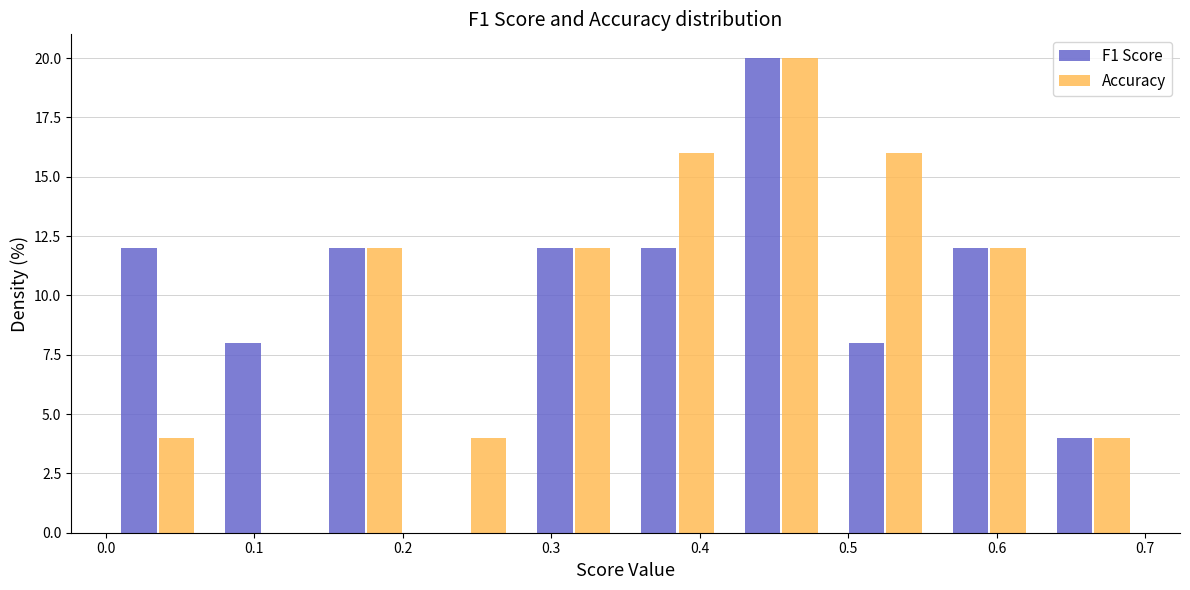

Reading left to right, list every range on the x-axis with the height of the bar of each series over it. The values are not printed on the chart, so give them approximately, as read against the axis.

0.00 to 0.07: F1 Score=12	Accuracy=4
0.07 to 0.14: F1 Score=8	Accuracy=0
0.14 to 0.21: F1 Score=12	Accuracy=12
0.21 to 0.28: F1 Score=0	Accuracy=4
0.28 to 0.35: F1 Score=12	Accuracy=12
0.35 to 0.42: F1 Score=12	Accuracy=16
0.42 to 0.49: F1 Score=20	Accuracy=20
0.49 to 0.56: F1 Score=8	Accuracy=16
0.56 to 0.63: F1 Score=12	Accuracy=12
0.63 to 0.70: F1 Score=4	Accuracy=4